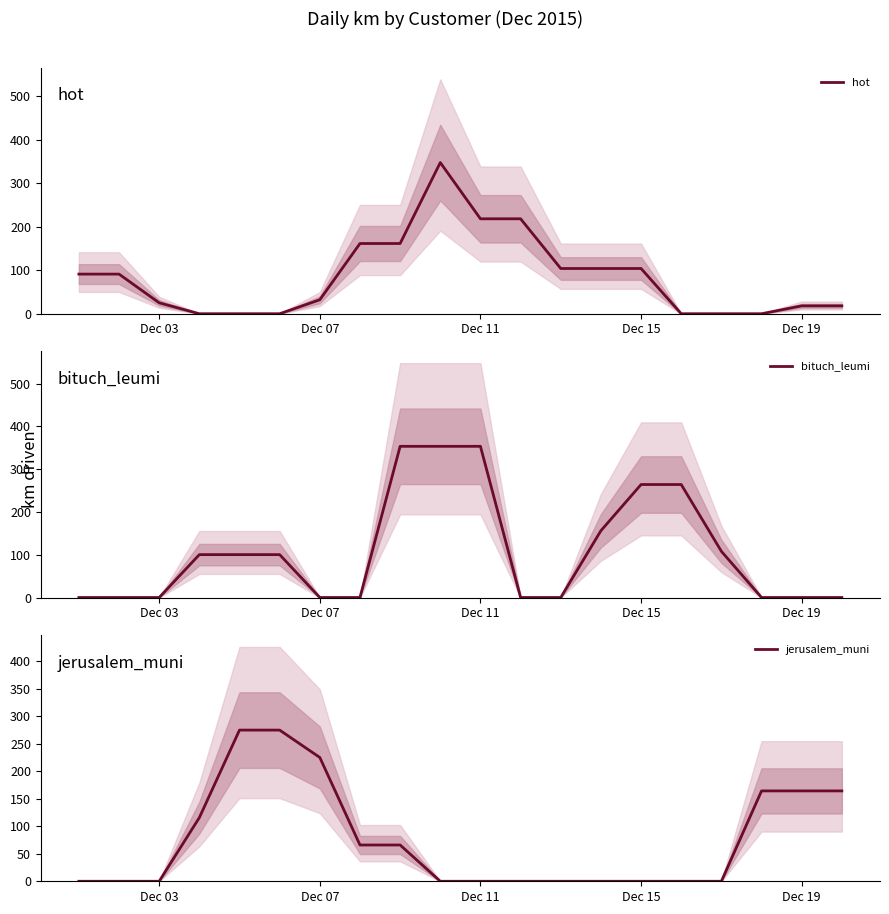

How many data points does each series have?

20